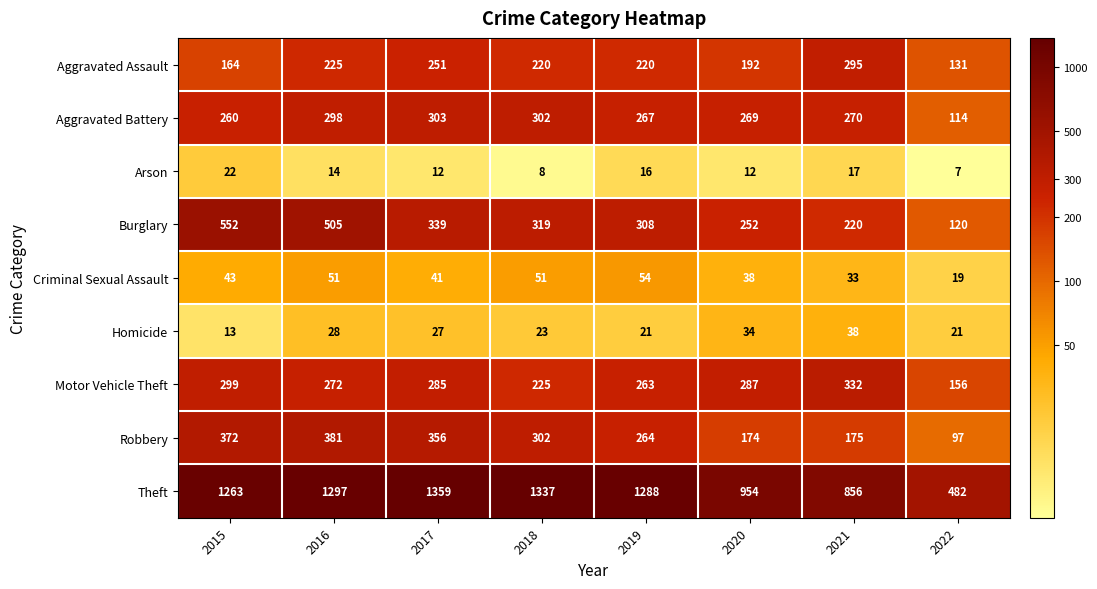

At which category is the sum across all series the highest?

2016